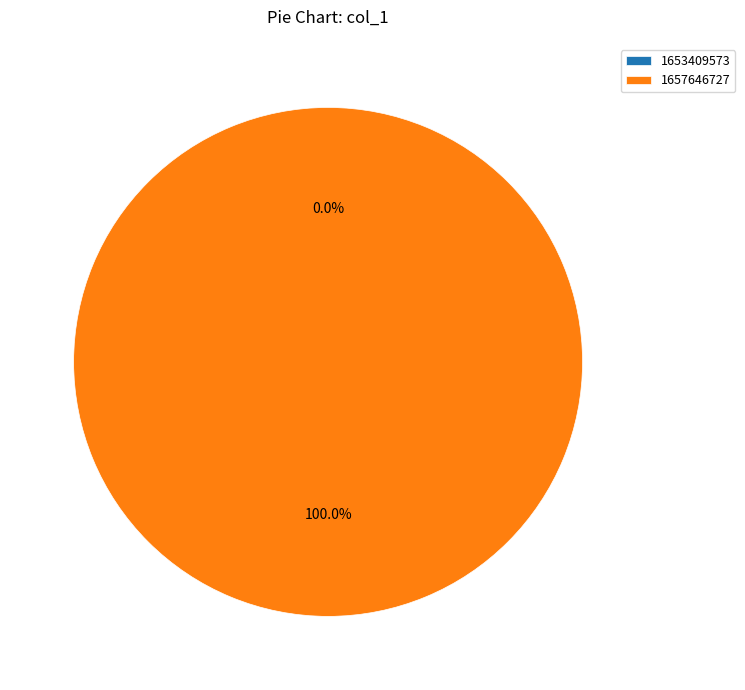

Is 1657646727 the majority of the pie?

Yes